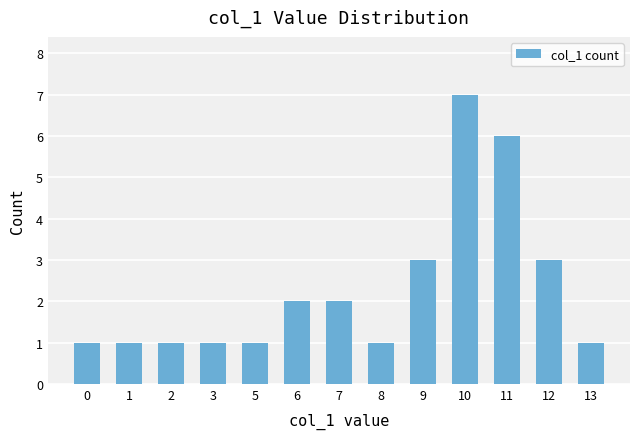

What is the ratio of the value at 5 to the value at 6?

0.5